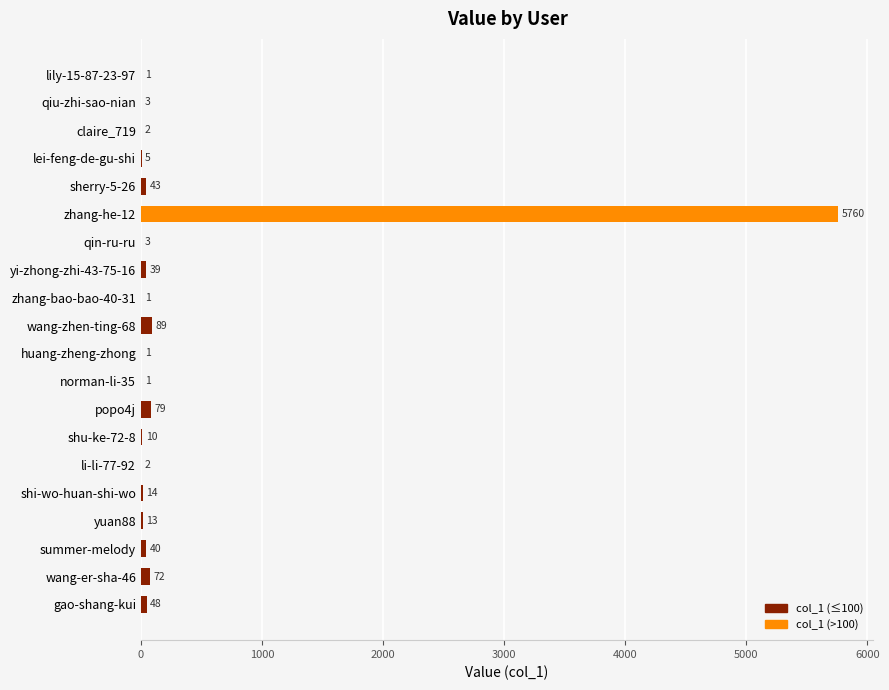

The value at shi-wo-huan-shi-wo is 14. True or false?

True